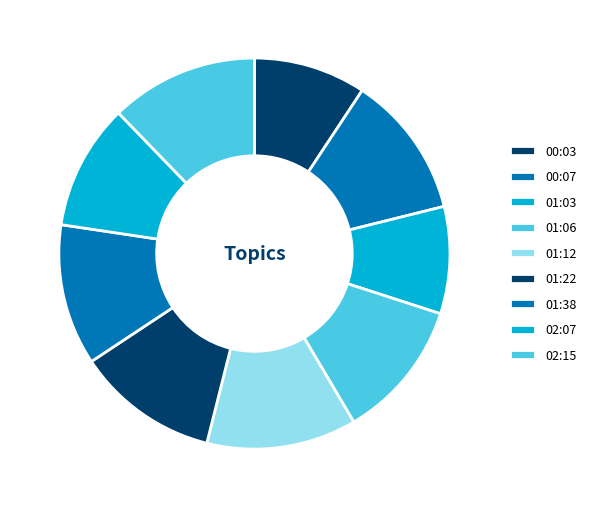

How many slices are in this pie chart?

9